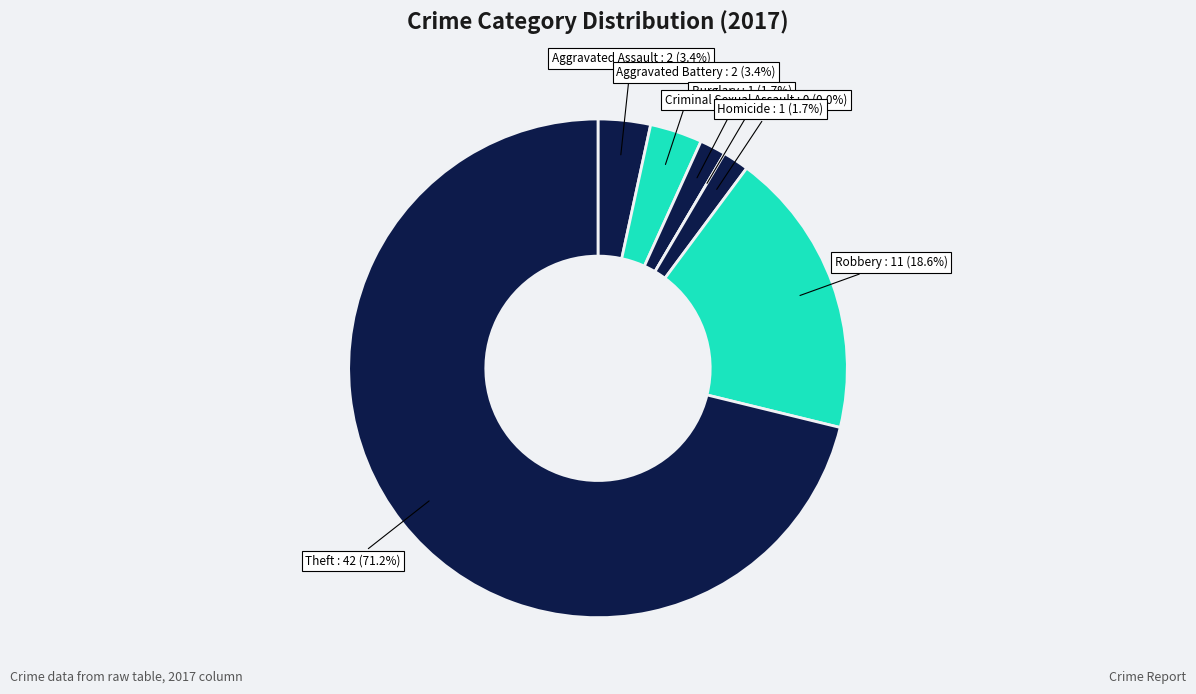

Which slice represents more than half of the pie?

Theft